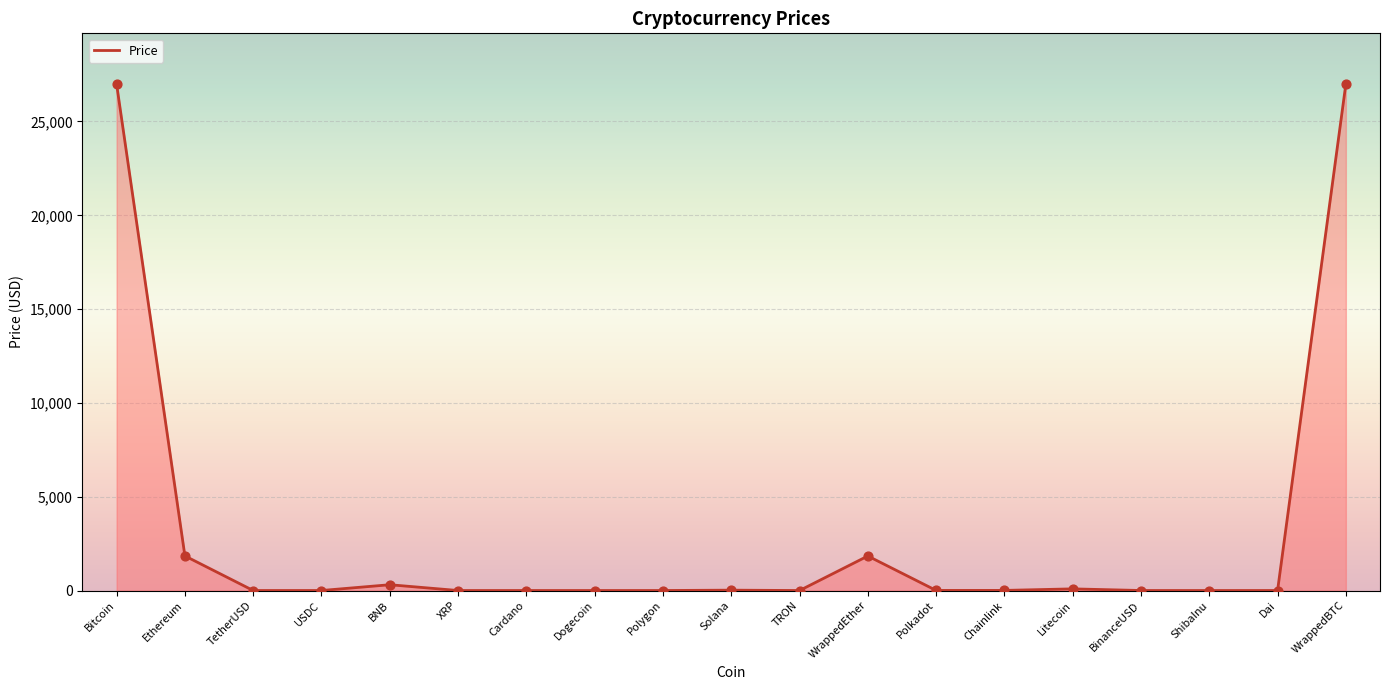

Which has a higher value, Ethereum or TRON?

Ethereum